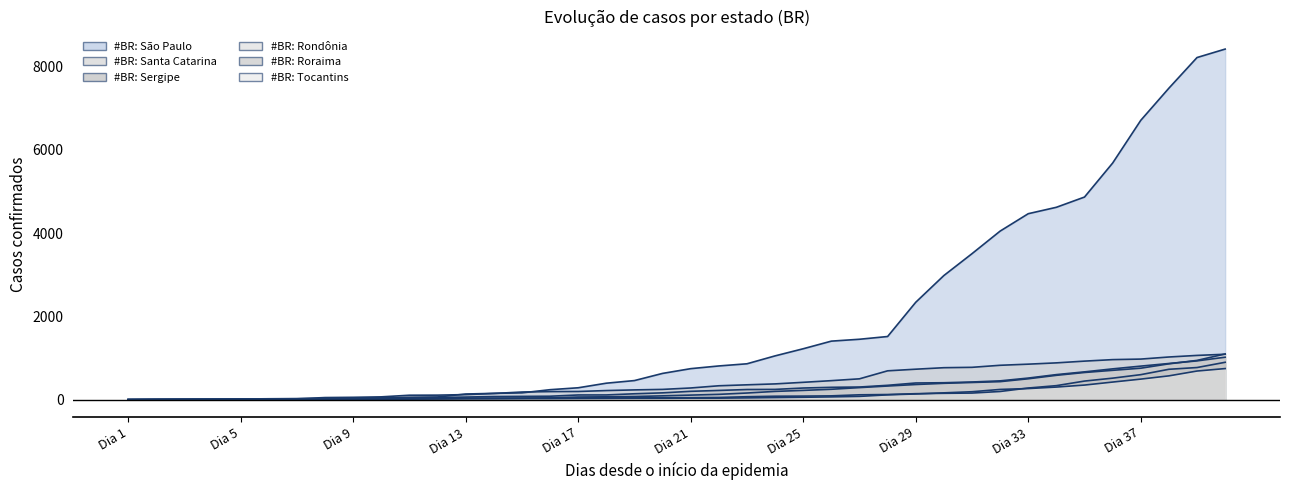

Between Dia 22 and Dia 15, which is larger?

Dia 22